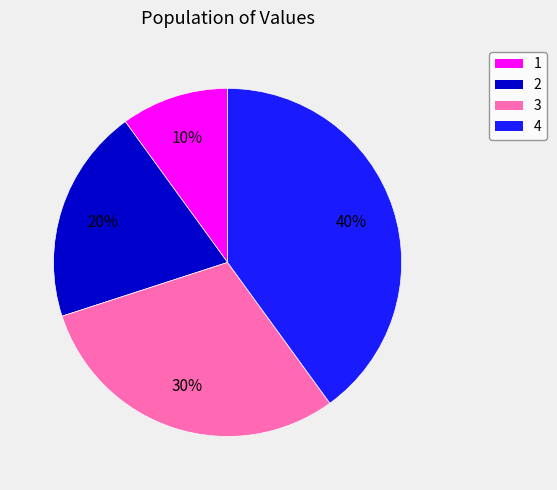

Does any single category account for the majority?

No